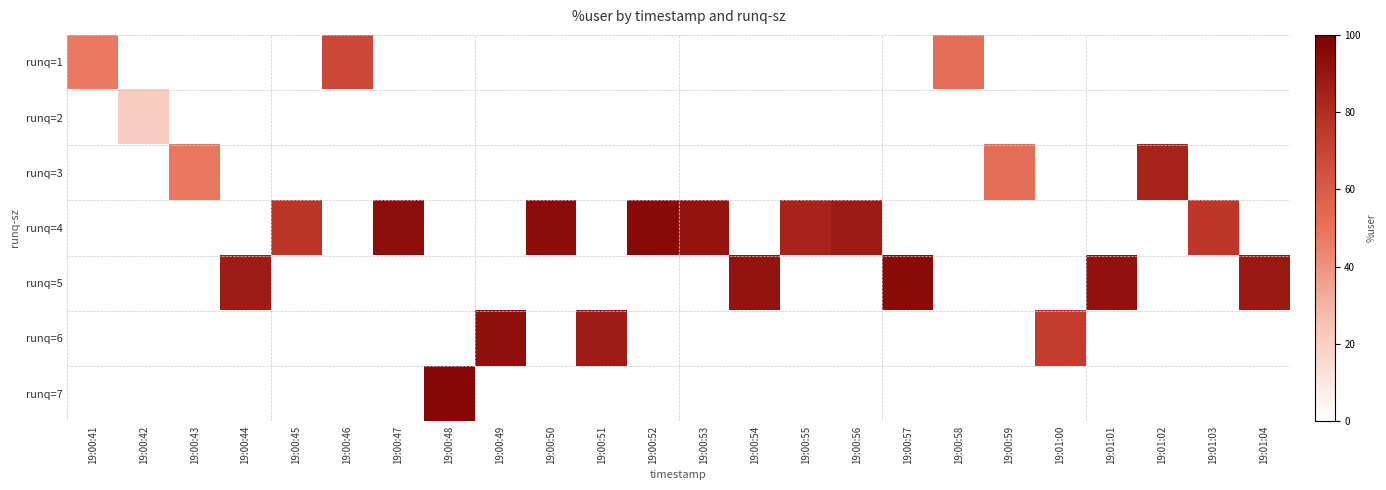

Reading left to right, extract all data points from this chart.

row_0: 19:00:41=47.9	19:00:42=0.0	19:00:43=0.0	19:00:44=0.0	19:00:45=0.0	19:00:46=68.3	19:00:47=0.0	19:00:48=0.0	19:00:49=0.0	19:00:50=0.0	19:00:51=0.0	19:00:52=0.0	19:00:53=0.0	19:00:54=0.0	19:00:55=0.0	19:00:56=0.0	19:00:57=0.0	19:00:58=52.0	19:00:59=0.0	19:01:00=0.0	19:01:01=0.0	19:01:02=0.0	19:01:03=0.0	19:01:04=0.0
row_1: 19:00:41=0.0	19:00:42=21.4	19:00:43=0.0	19:00:44=0.0	19:00:45=0.0	19:00:46=0.0	19:00:47=0.0	19:00:48=0.0	19:00:49=0.0	19:00:50=0.0	19:00:51=0.0	19:00:52=0.0	19:00:53=0.0	19:00:54=0.0	19:00:55=0.0	19:00:56=0.0	19:00:57=0.0	19:00:58=0.0	19:00:59=0.0	19:01:00=0.0	19:01:01=0.0	19:01:02=0.0	19:01:03=0.0	19:01:04=0.0
row_2: 19:00:41=0.0	19:00:42=0.0	19:00:43=48.7	19:00:44=0.0	19:00:45=0.0	19:00:46=0.0	19:00:47=0.0	19:00:48=0.0	19:00:49=0.0	19:00:50=0.0	19:00:51=0.0	19:00:52=0.0	19:00:53=0.0	19:00:54=0.0	19:00:55=0.0	19:00:56=0.0	19:00:57=0.0	19:00:58=0.0	19:00:59=52.6	19:01:00=0.0	19:01:01=0.0	19:01:02=83.7	19:01:03=0.0	19:01:04=0.0
row_3: 19:00:41=0.0	19:00:42=0.0	19:00:43=0.0	19:00:44=0.0	19:00:45=76.6	19:00:46=0.0	19:00:47=93.2	19:00:48=0.0	19:00:49=0.0	19:00:50=93.8	19:00:51=0.0	19:00:52=95.0	19:00:53=91.0	19:00:54=0.0	19:00:55=83.6	19:00:56=87.6	19:00:57=0.0	19:00:58=0.0	19:00:59=0.0	19:01:00=0.0	19:01:01=0.0	19:01:02=0.0	19:01:03=75.9	19:01:04=0.0
row_4: 19:00:41=0.0	19:00:42=0.0	19:00:43=0.0	19:00:44=87.2	19:00:45=0.0	19:00:46=0.0	19:00:47=0.0	19:00:48=0.0	19:00:49=0.0	19:00:50=0.0	19:00:51=0.0	19:00:52=0.0	19:00:53=0.0	19:00:54=90.7	19:00:55=0.0	19:00:56=0.0	19:00:57=94.4	19:00:58=0.0	19:00:59=0.0	19:01:00=0.0	19:01:01=91.9	19:01:02=0.0	19:01:03=0.0	19:01:04=88.5
row_5: 19:00:41=0.0	19:00:42=0.0	19:00:43=0.0	19:00:44=0.0	19:00:45=0.0	19:00:46=0.0	19:00:47=0.0	19:00:48=0.0	19:00:49=93.0	19:00:50=0.0	19:00:51=87.2	19:00:52=0.0	19:00:53=0.0	19:00:54=0.0	19:00:55=0.0	19:00:56=0.0	19:00:57=0.0	19:00:58=0.0	19:00:59=0.0	19:01:00=73.8	19:01:01=0.0	19:01:02=0.0	19:01:03=0.0	19:01:04=0.0
row_6: 19:00:41=0.0	19:00:42=0.0	19:00:43=0.0	19:00:44=0.0	19:00:45=0.0	19:00:46=0.0	19:00:47=0.0	19:00:48=95.9	19:00:49=0.0	19:00:50=0.0	19:00:51=0.0	19:00:52=0.0	19:00:53=0.0	19:00:54=0.0	19:00:55=0.0	19:00:56=0.0	19:00:57=0.0	19:00:58=0.0	19:00:59=0.0	19:01:00=0.0	19:01:01=0.0	19:01:02=0.0	19:01:03=0.0	19:01:04=0.0